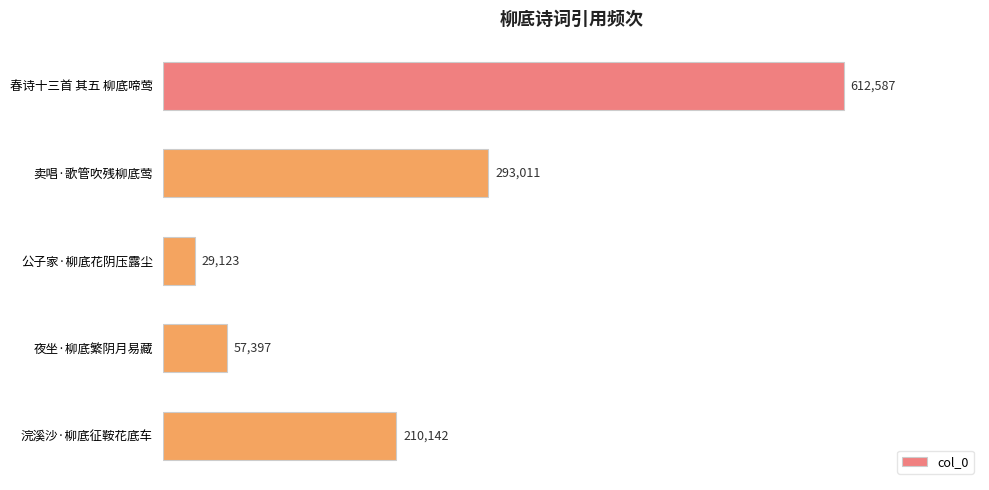

The value at 浣溪沙·柳底征鞍花底车 is 299465. True or false?

False